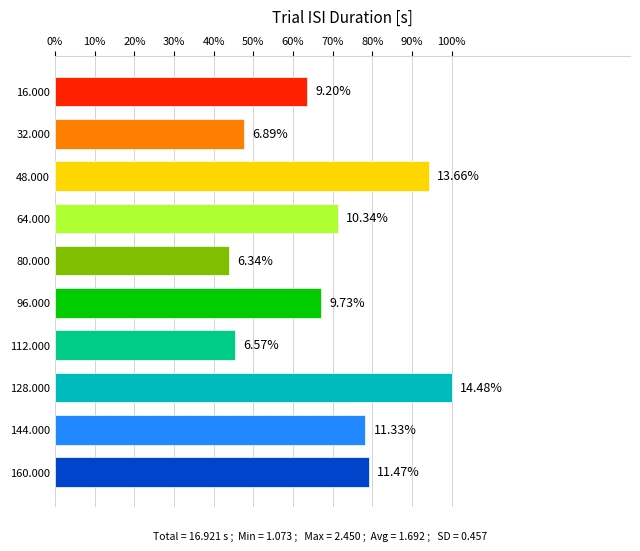

Rank the categories by value from highest to lowest.

128.000, 48.000, 160.000, 144.000, 64.000, 96.000, 16.000, 32.000, 112.000, 80.000